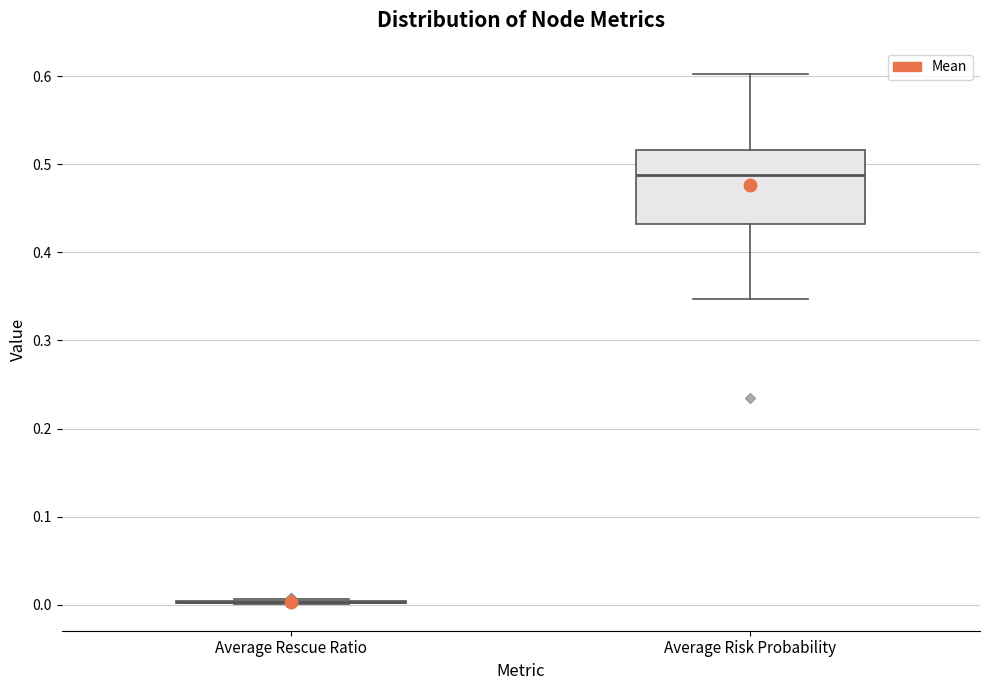

Reading left to right, transcribe this box plot: for each box, give where its median line is, the range the box spans, and where its two whiskers end, as read against the y-axis. The values are not printed on the chart, so give them approximately, as read against the axis.

Average Rescue Ratio: box collapsed to a line at 0.00, whiskers 0.00 to 0.01
Average Risk Probability: median 0.49, box 0.43 to 0.52, whiskers 0.35 to 0.60